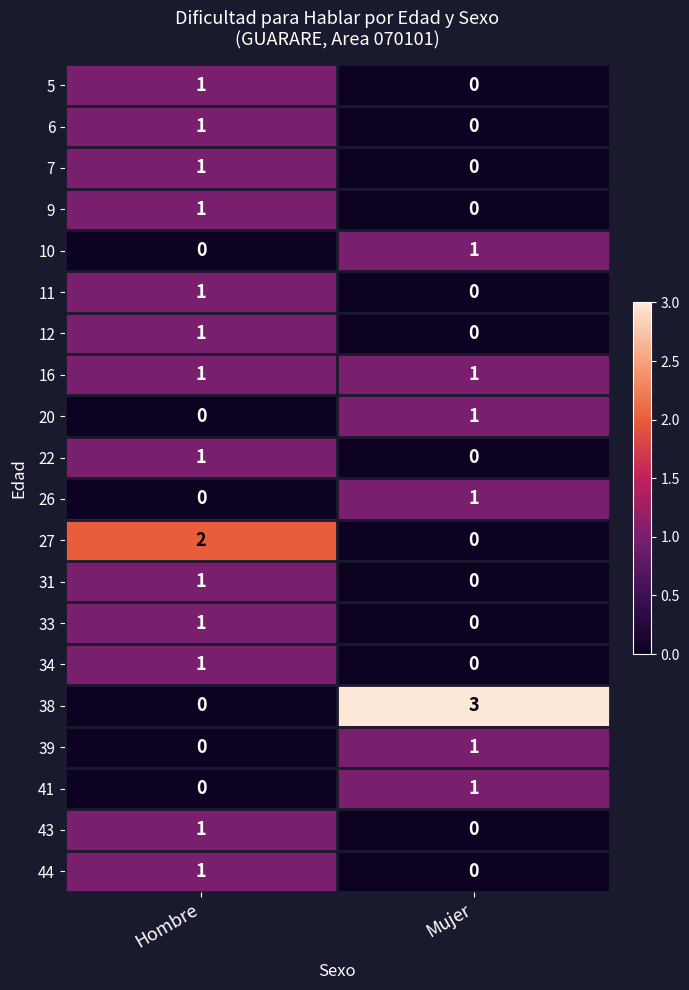

Which series has the widest spread of values?

38